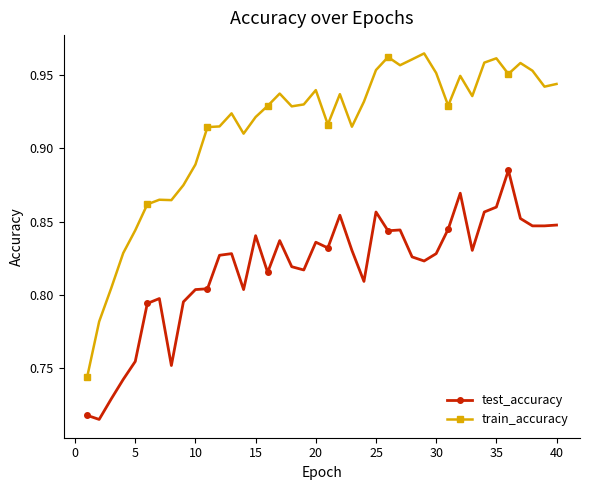

Does the chart display data point markers on the line(s)?

Yes